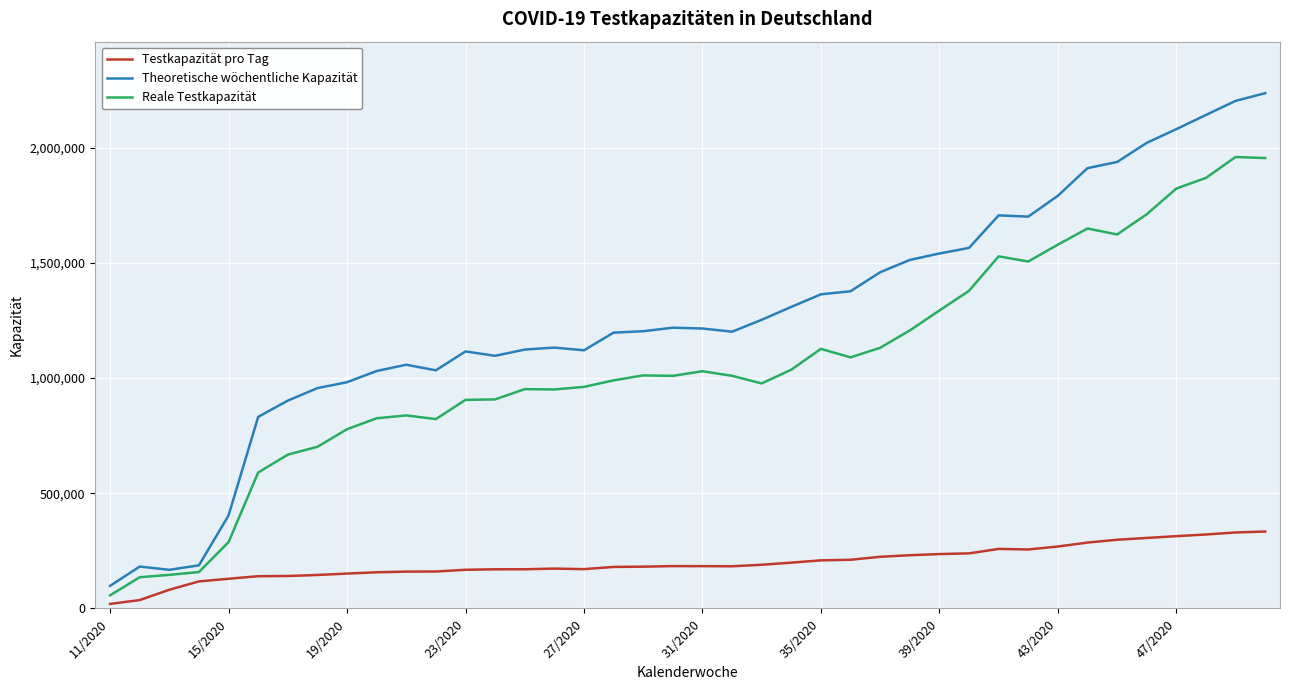

What is the maximum value for Testkapazität pro Tag?

333476